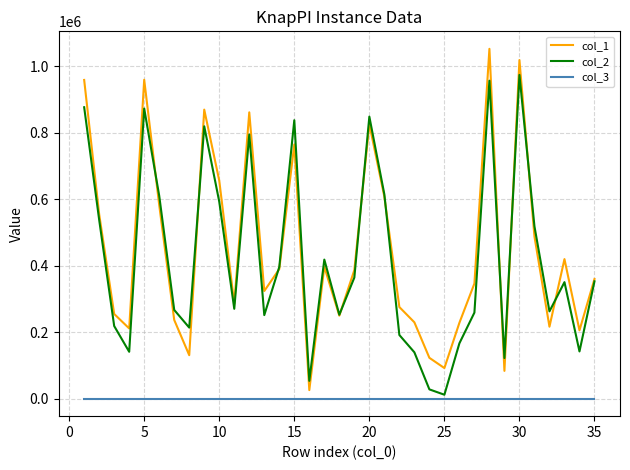

Is this an area chart (filled region under the line)?

No